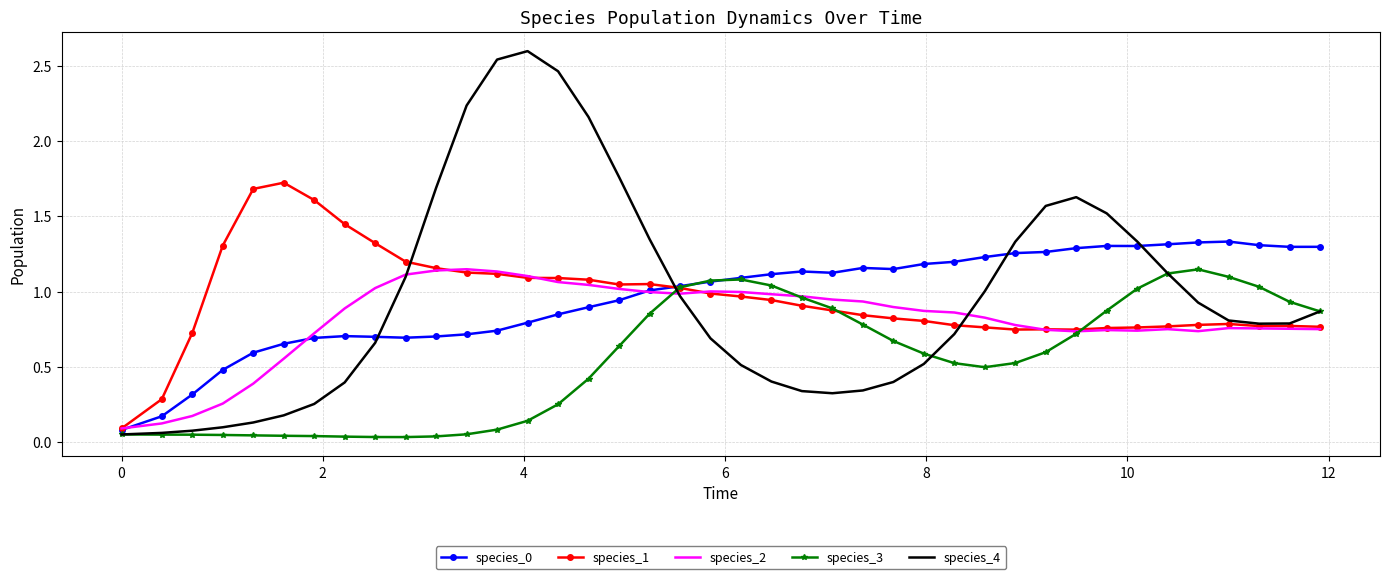

What is the maximum value shown in the chart?

2.6